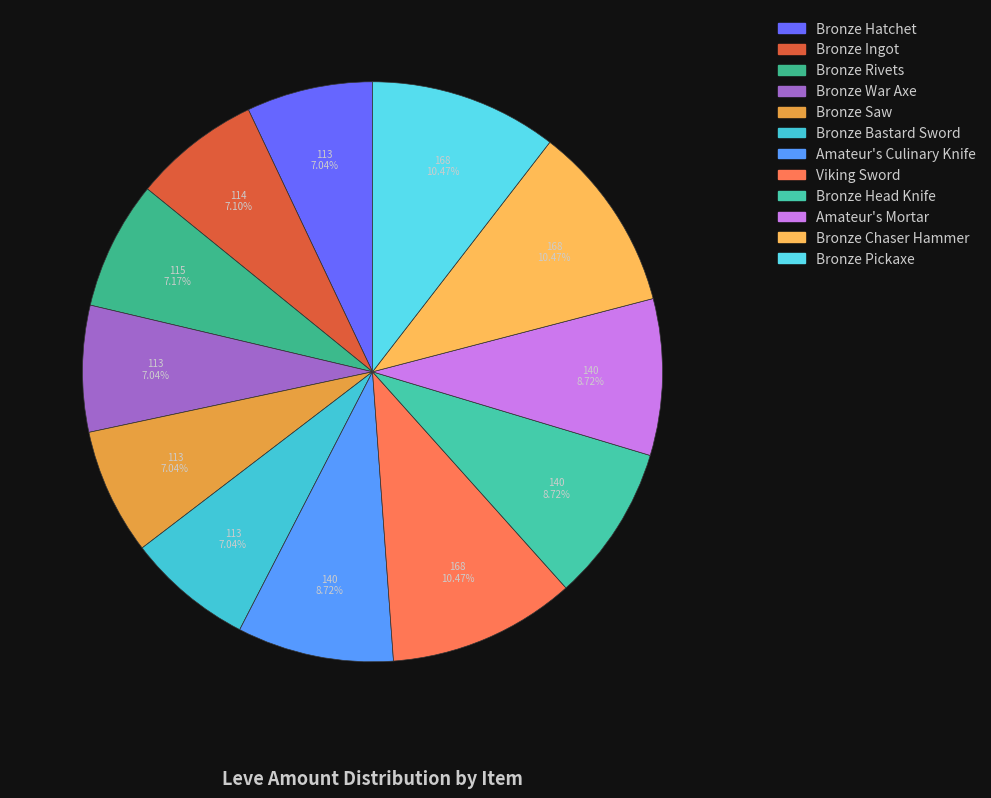

Count the number of slices in the pie.

12